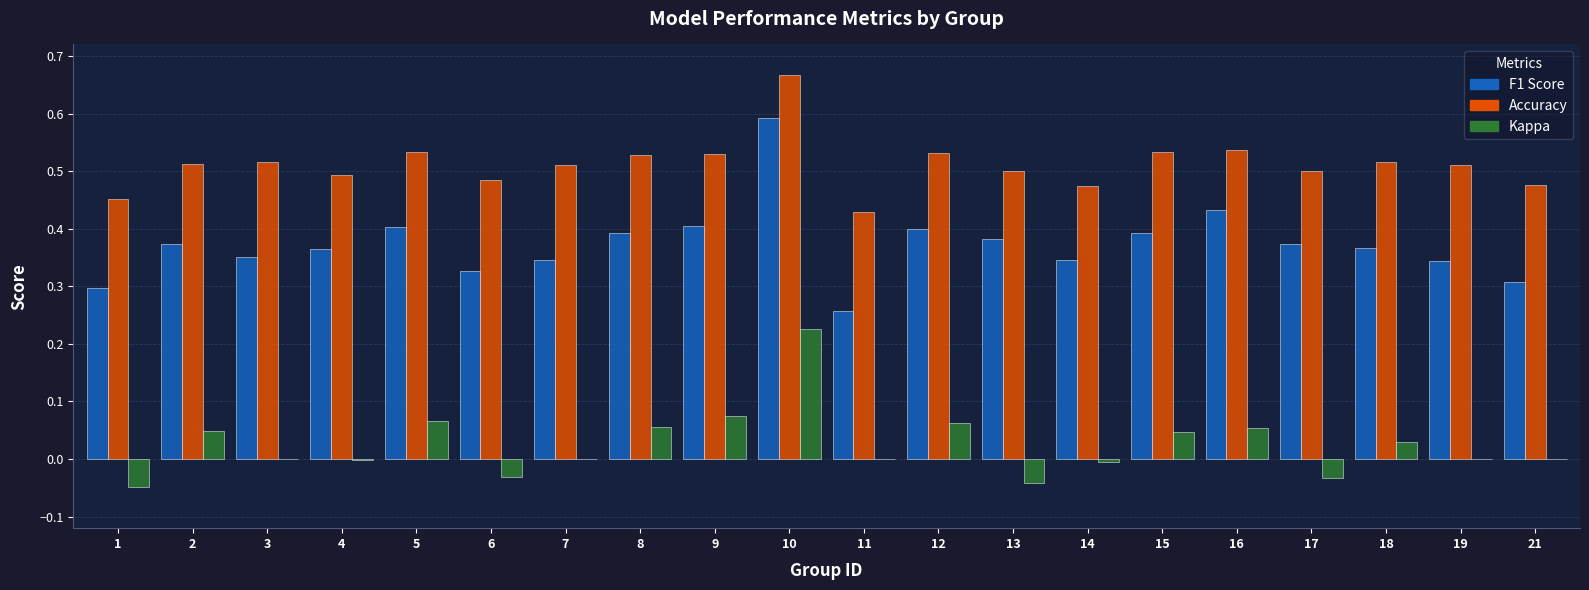

What is the total value across all series at 5?

1.0